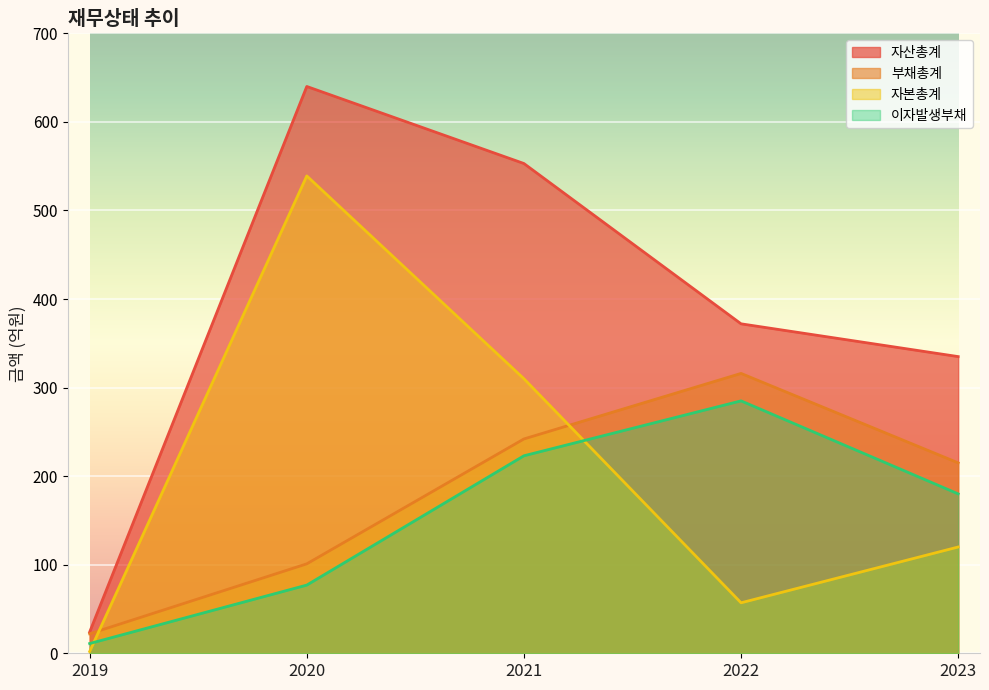

In 부채총계, how many points are higher than both neighbors (excluding endpoints)?

1